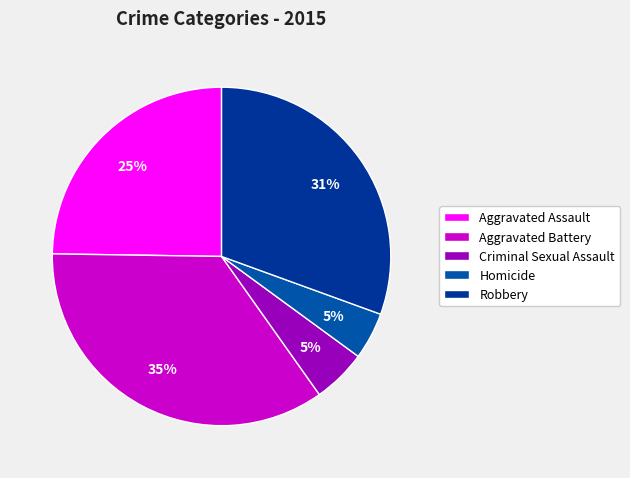

Which category has the biggest portion of the pie?

Aggravated Battery